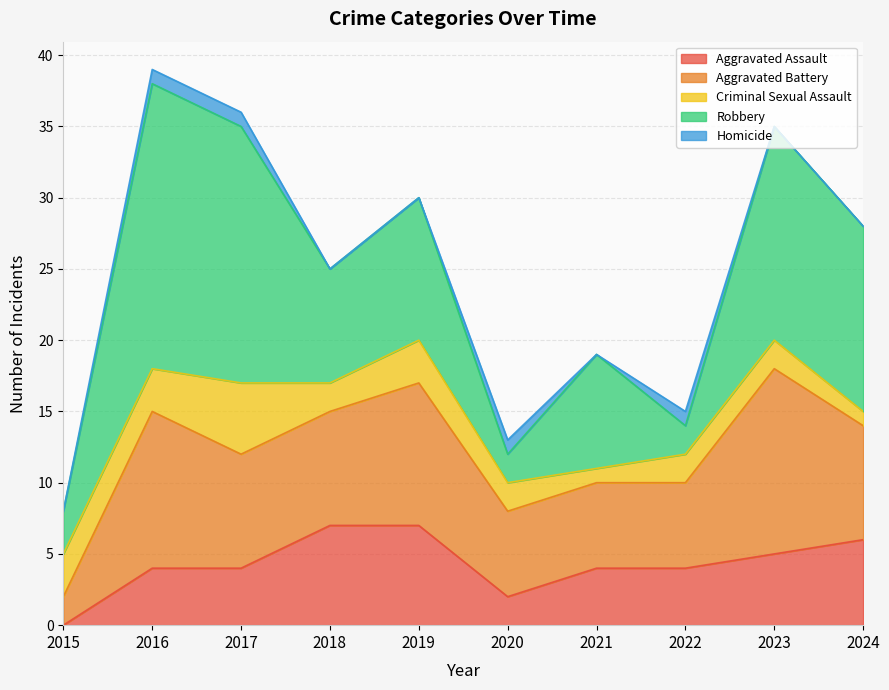

Which series has the largest total across all categories?

Robbery